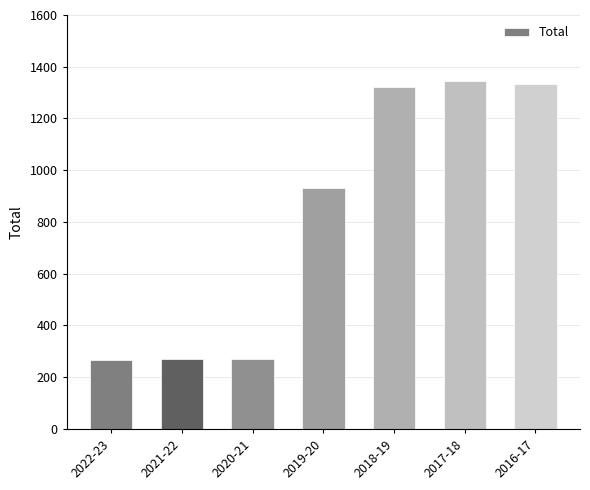

The chart shows a value of 269 at 2020-21. True or false?

True